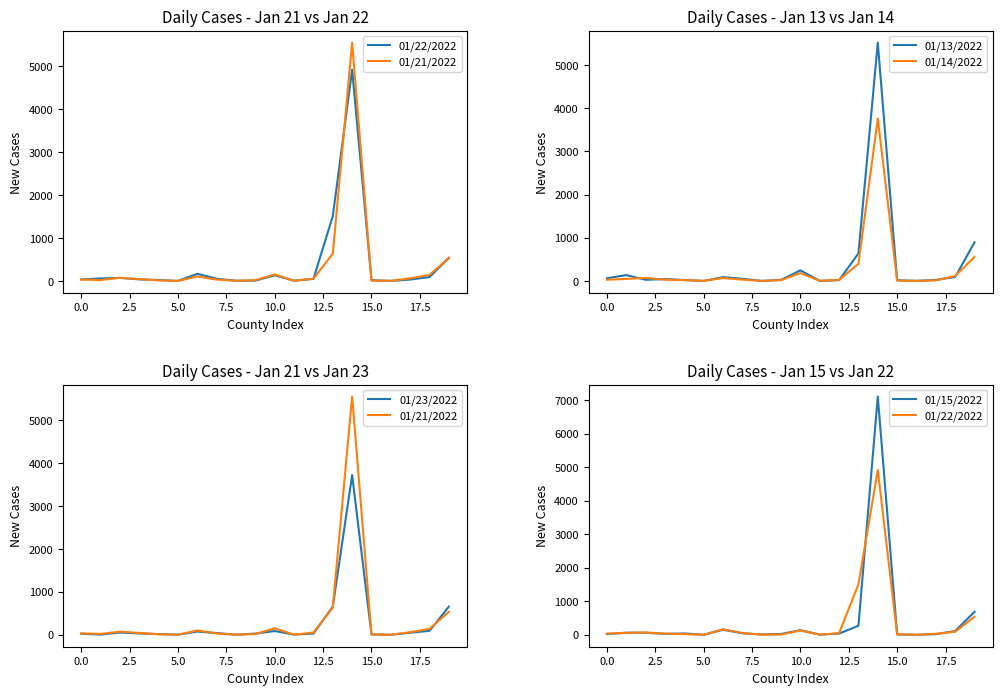

Which series has the widest spread of values?

01/15/2022